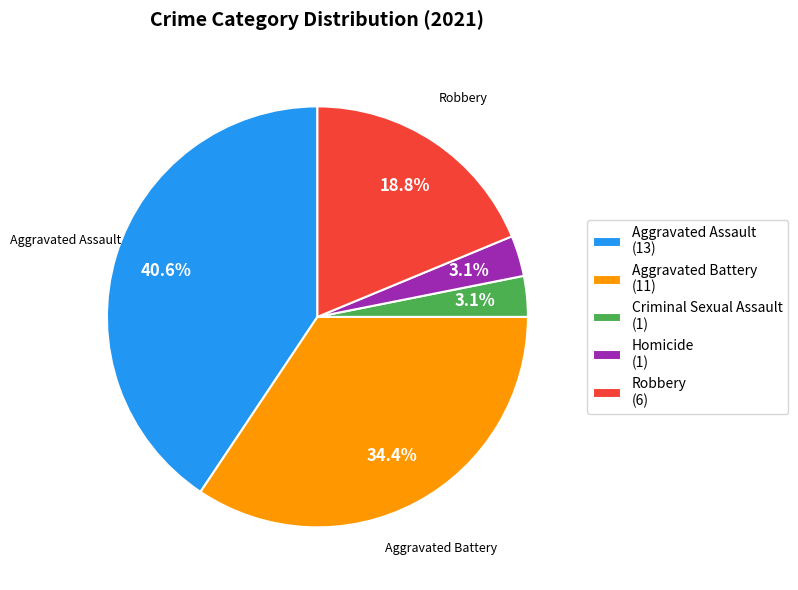

To the nearest percent, what percentage of the pie is Homicide?

3%